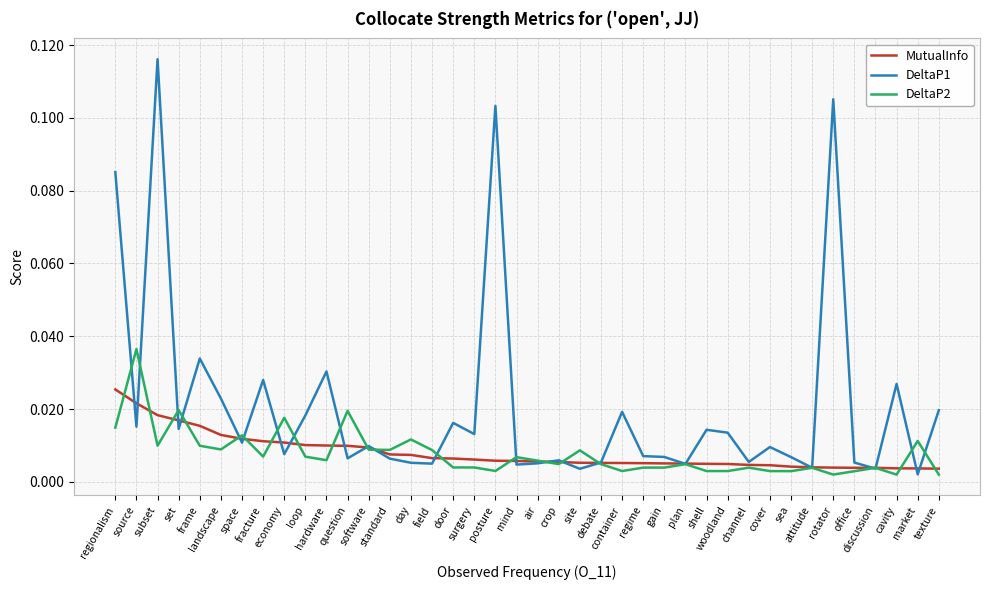

True or false: DeltaP1 and DeltaP2 intersect in this chart.

True